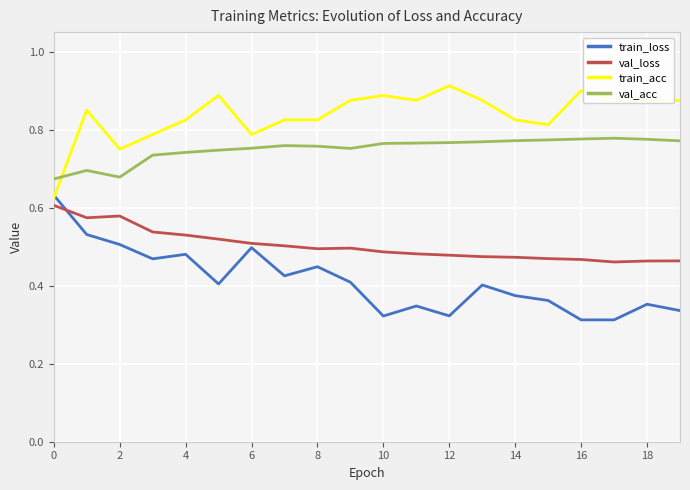

Count the val_acc values in the range 0 to 1.

20